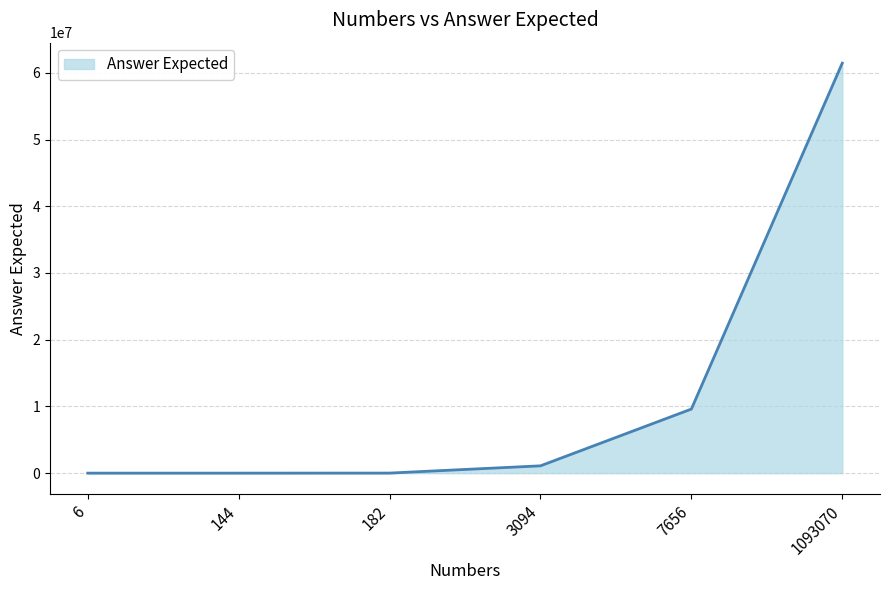

What is the greatest value displayed?

61442082